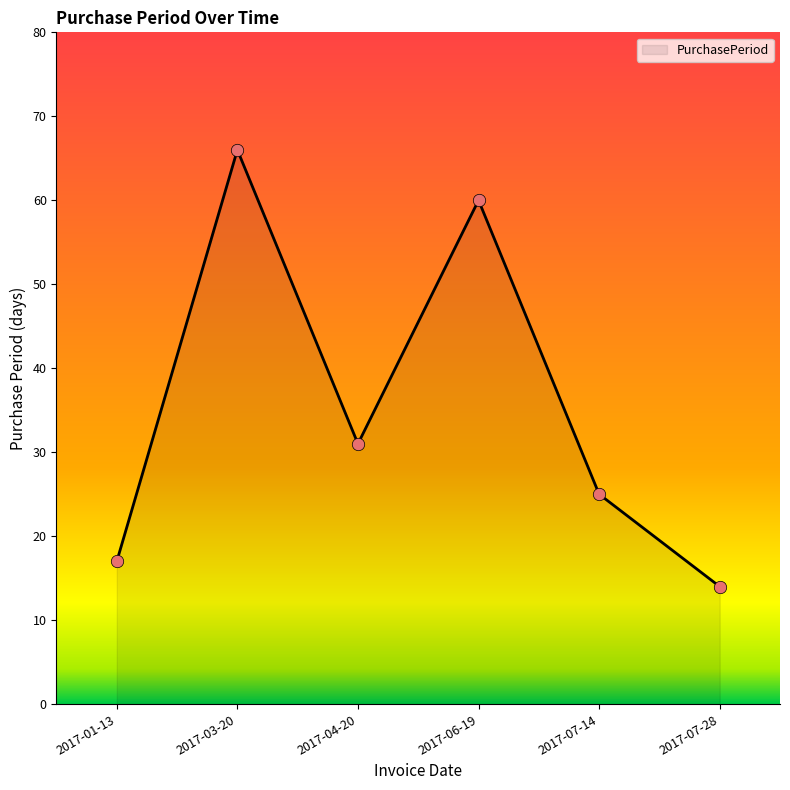

What is the change in value from 2017-07-14 to 2017-07-28?

-11